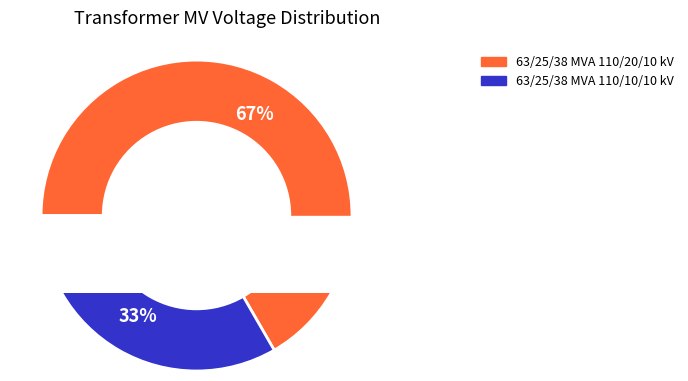

True or false: 63/25/38 MVA 110/20/10 kV accounts for 59% of the total.

False